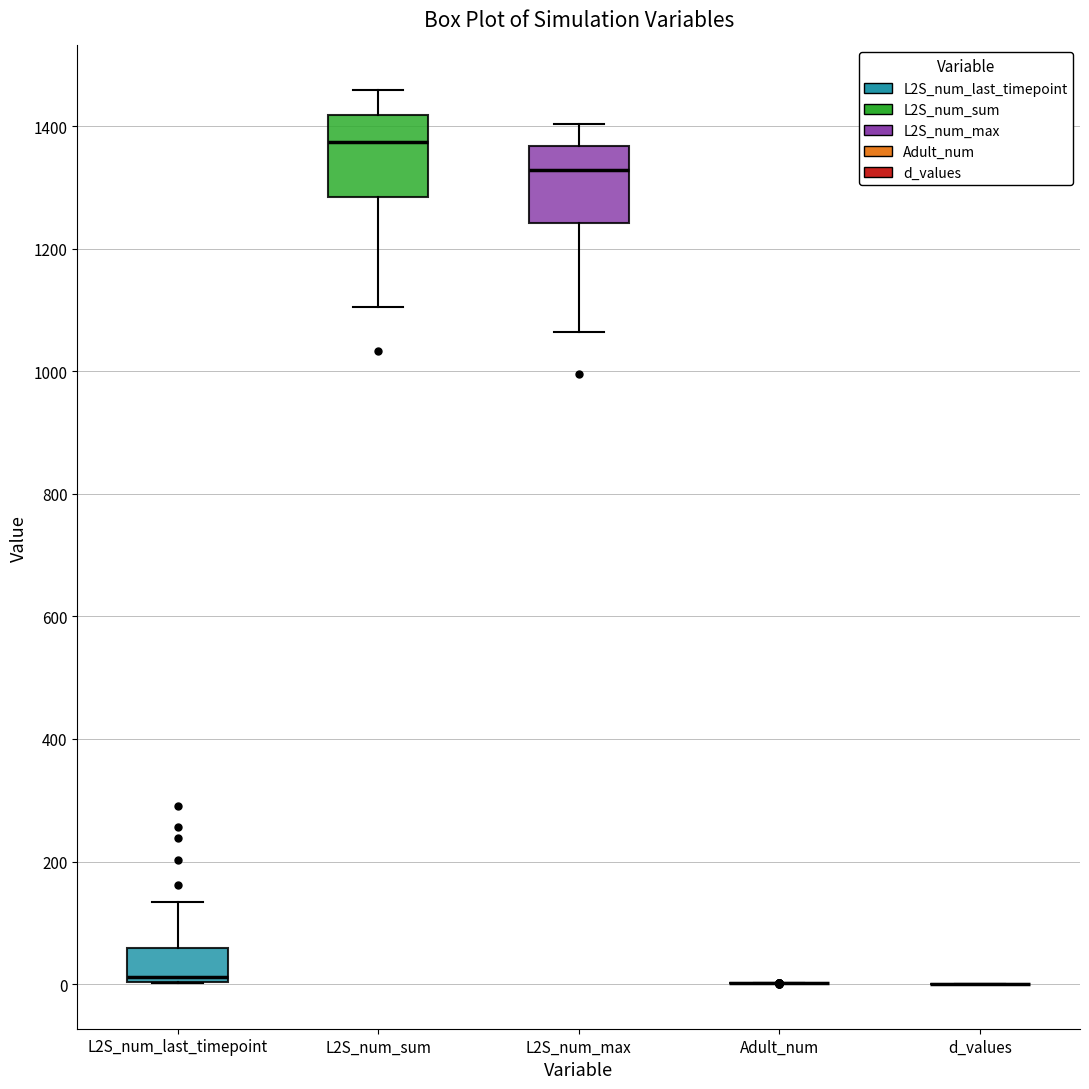

Reading left to right, transcribe this box plot: for each box, give where its median line is, the range the box spans, and where its two whiskers end, as read against the y-axis. The values are not printed on the chart, so give them approximately, as read against the axis.

L2S_num_last_timepoint: median 20, box 0 to 60, whiskers 0 to 140
L2S_num_sum: median 1380, box 1280 to 1420, whiskers 1100 to 1460
L2S_num_max: median 1320, box 1240 to 1360, whiskers 1060 to 1400
Adult_num: box collapsed to a line at 0, whiskers 0 to 0
d_values: box collapsed to a line at 0, whiskers 0 to 0